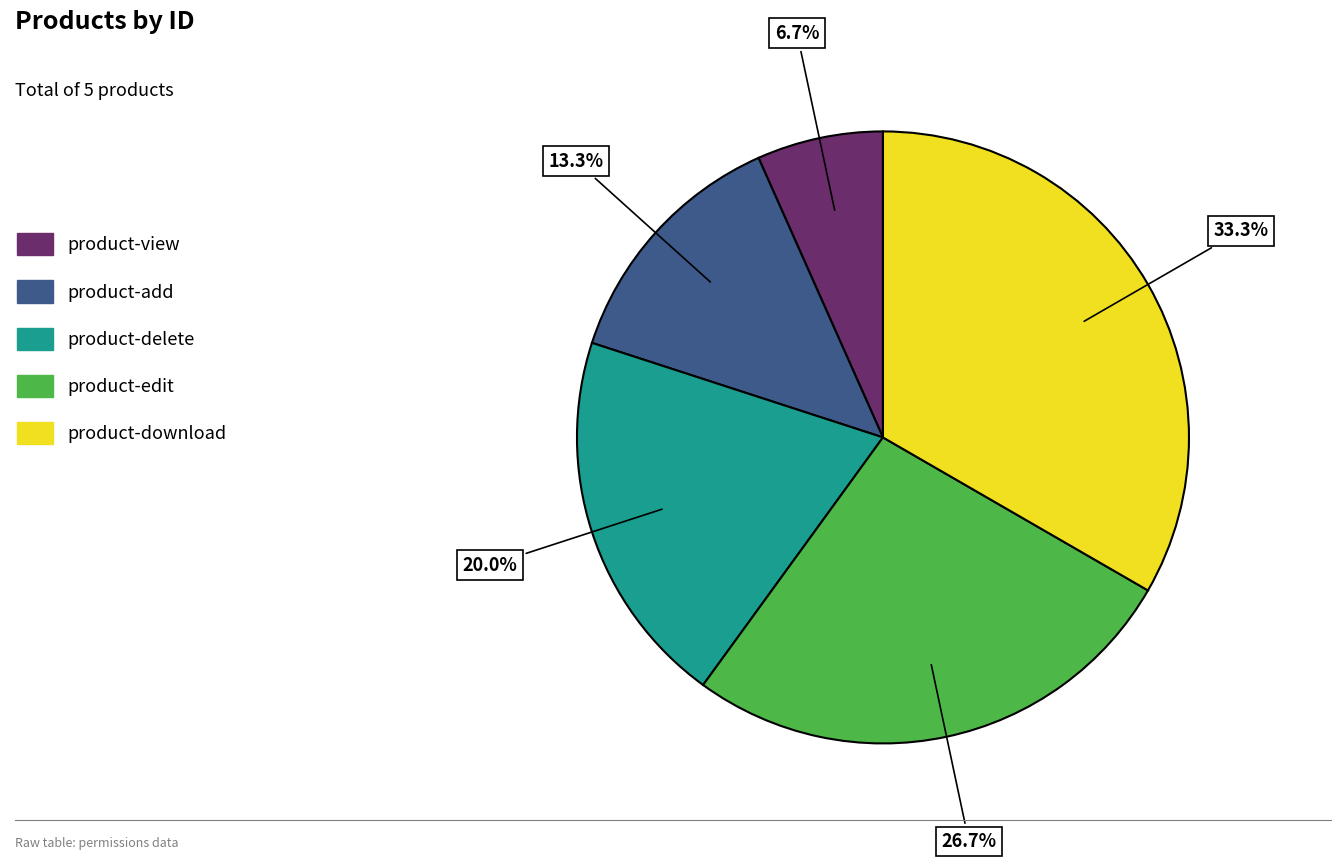

What is the ratio of the value at product-add to the value at product-edit?

0.5